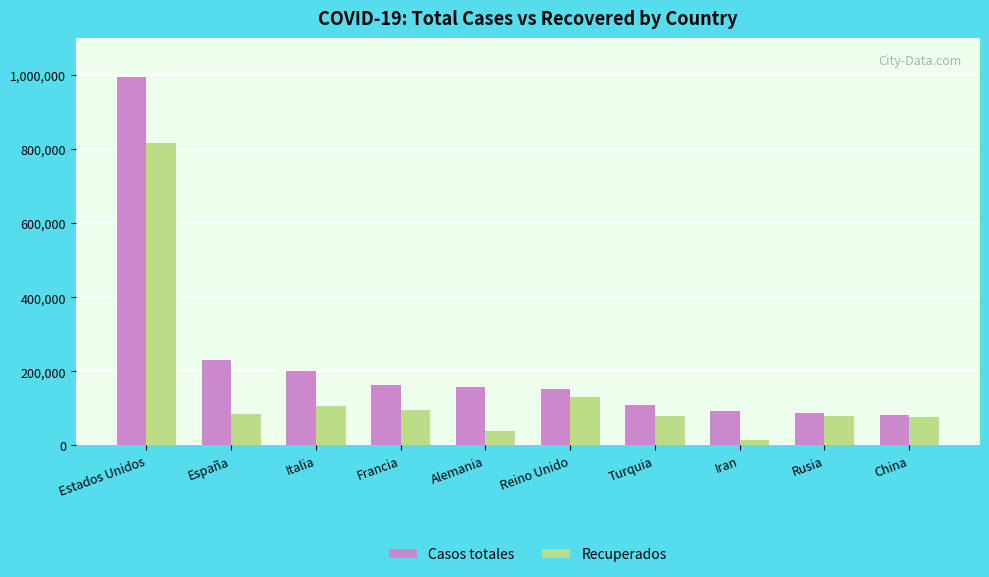

Is the value of Recuperados at Turquia greater than the value of Casos totales at Turquia?

No